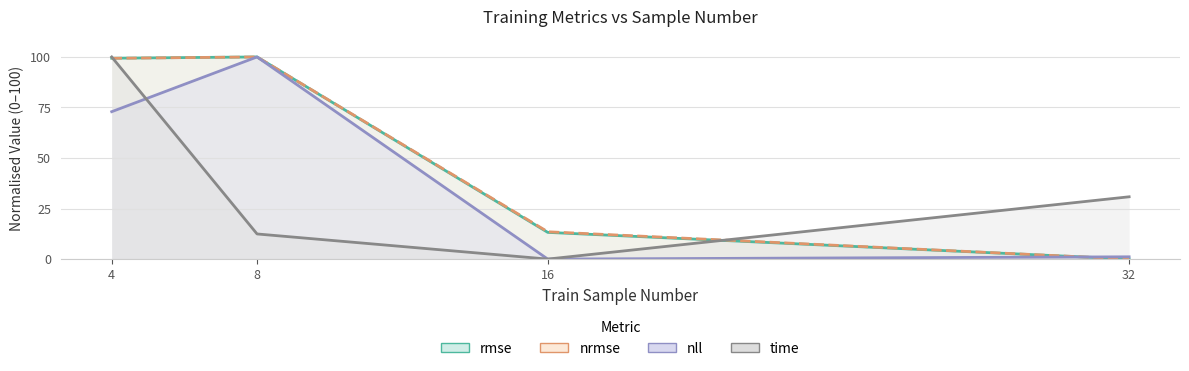

True or false: rmse has a value of 100.0 at 8.

True